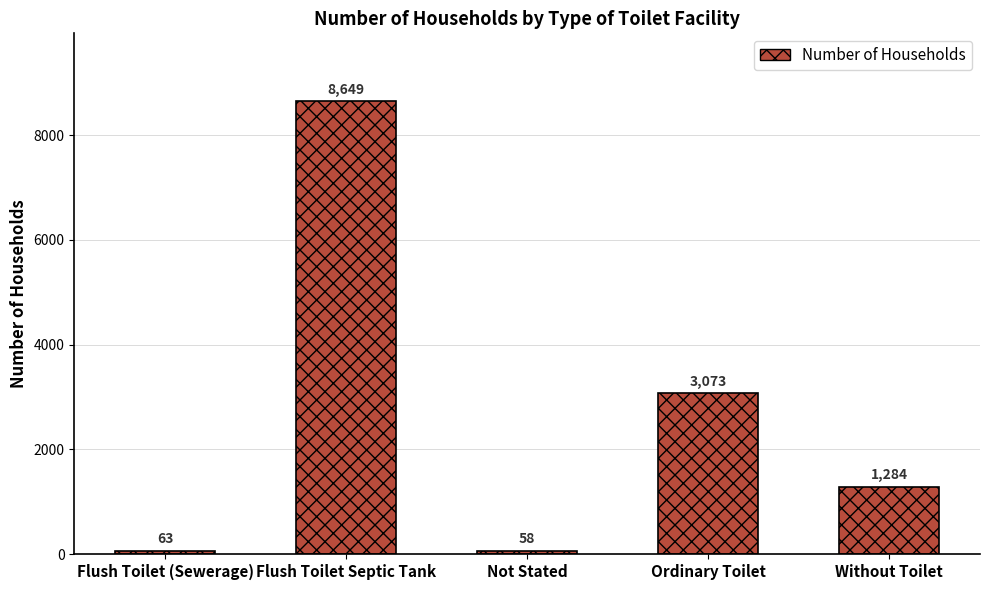

How many data points are less than 1284?

2